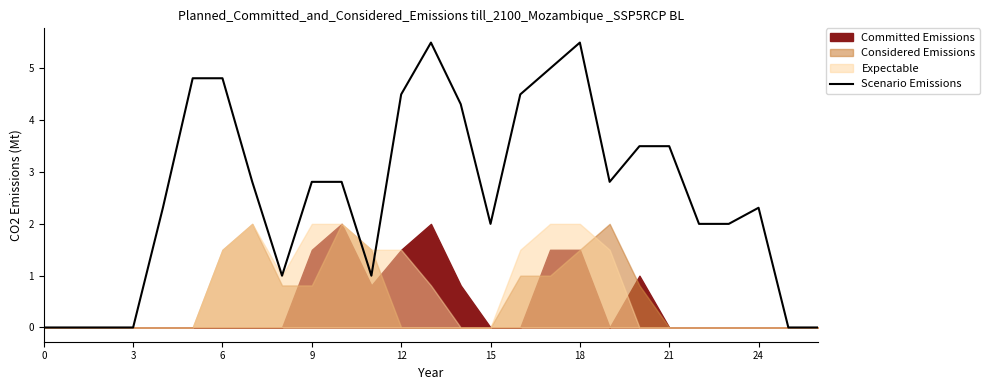

What is the maximum value shown in the chart?

5.5